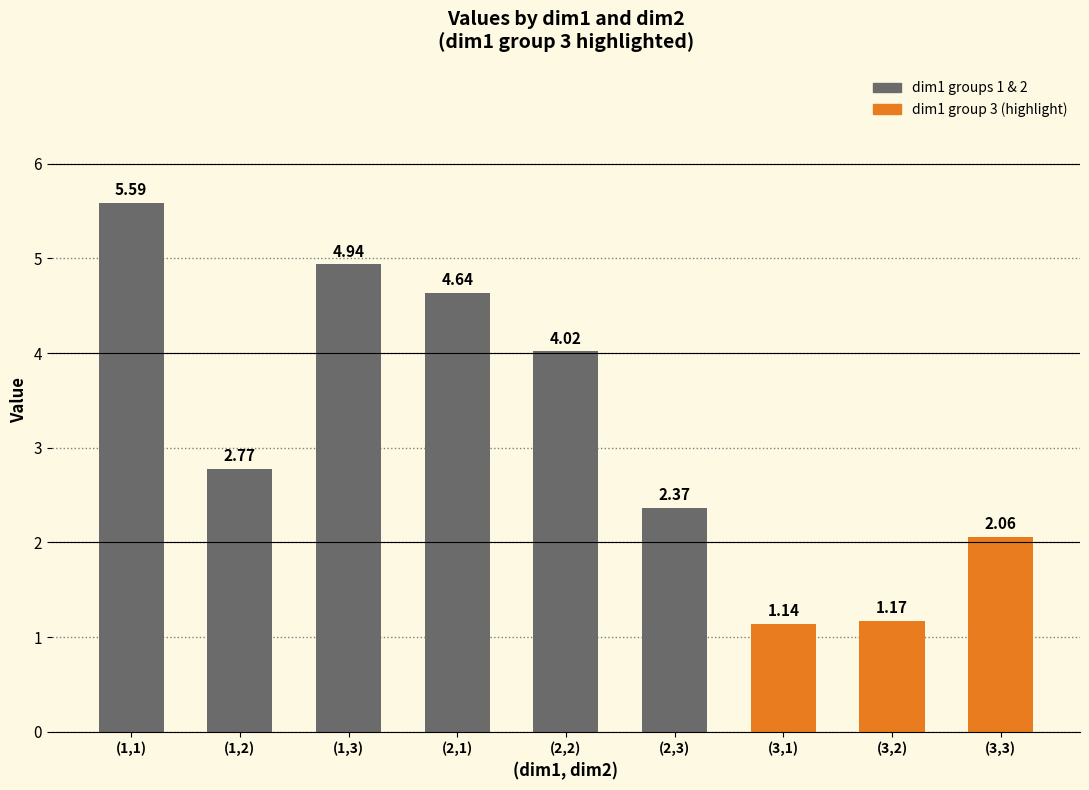

How many bars are there in total?

9